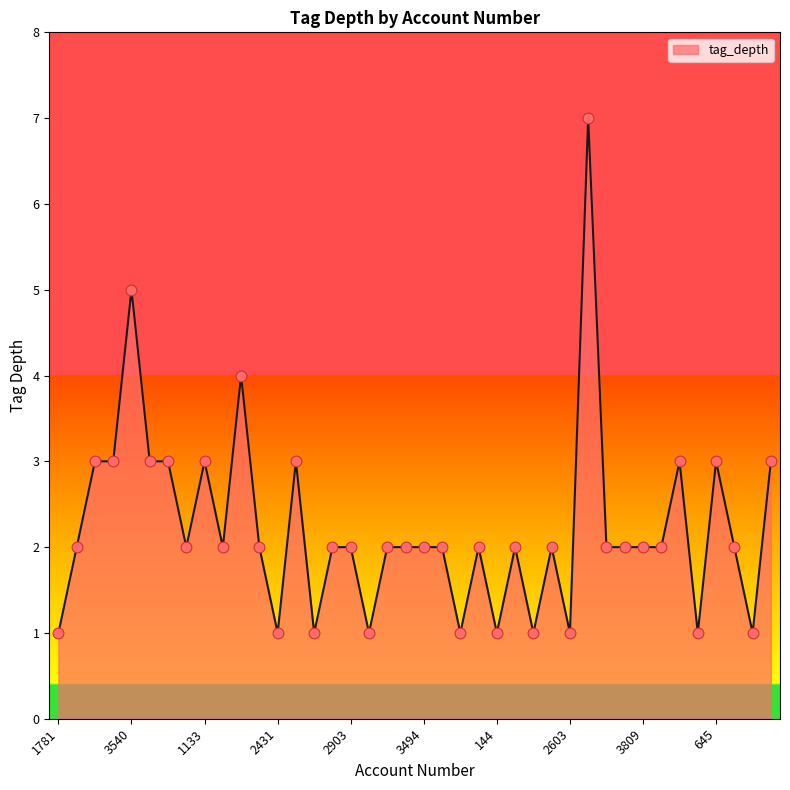

What is the greatest value displayed?

7